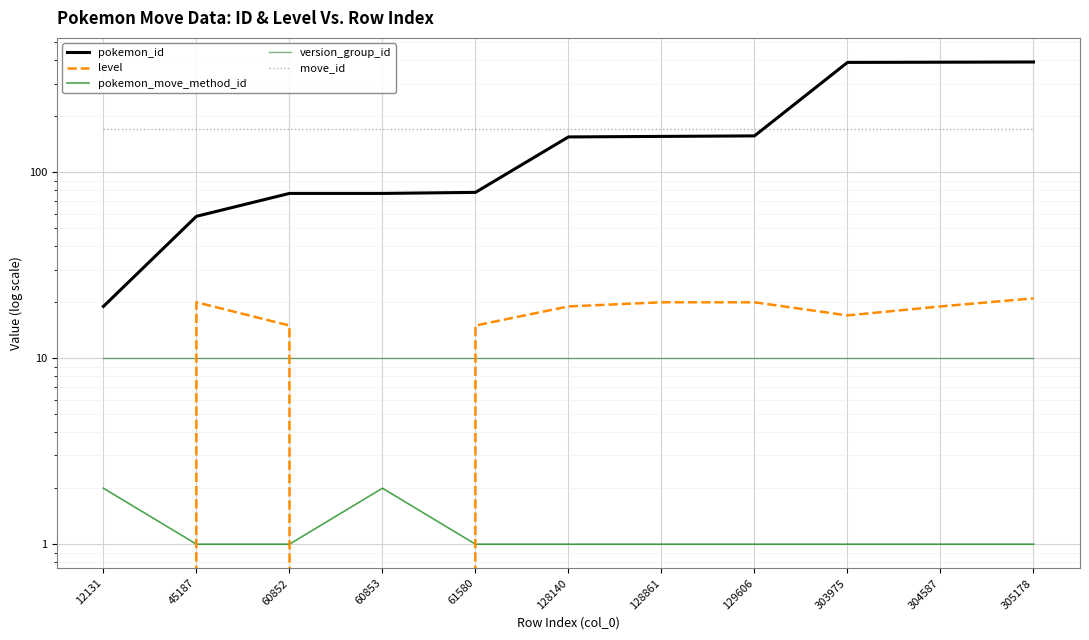

What is the average value of the level series?

15